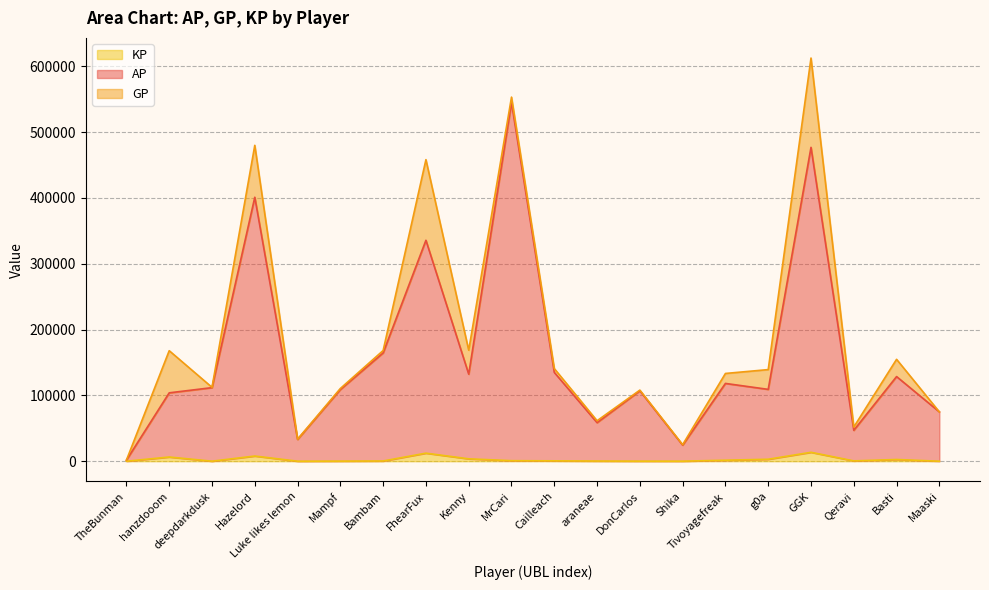

Which has a higher value, araneae or Mampf?

Mampf